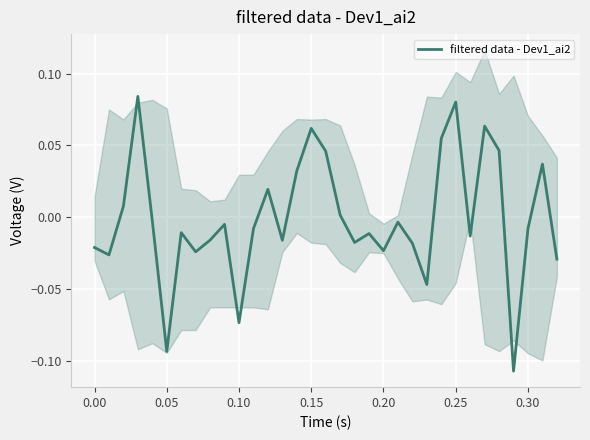

How many values exceed 0?

12